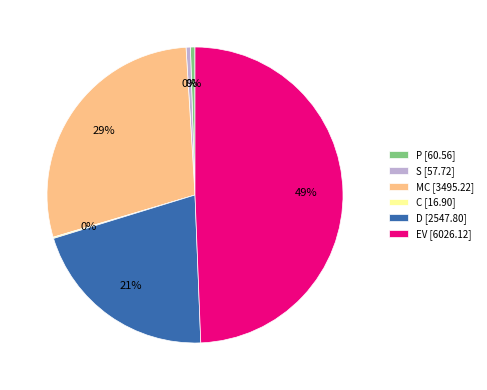

Does P [60.56] represent more than half of the total?

No